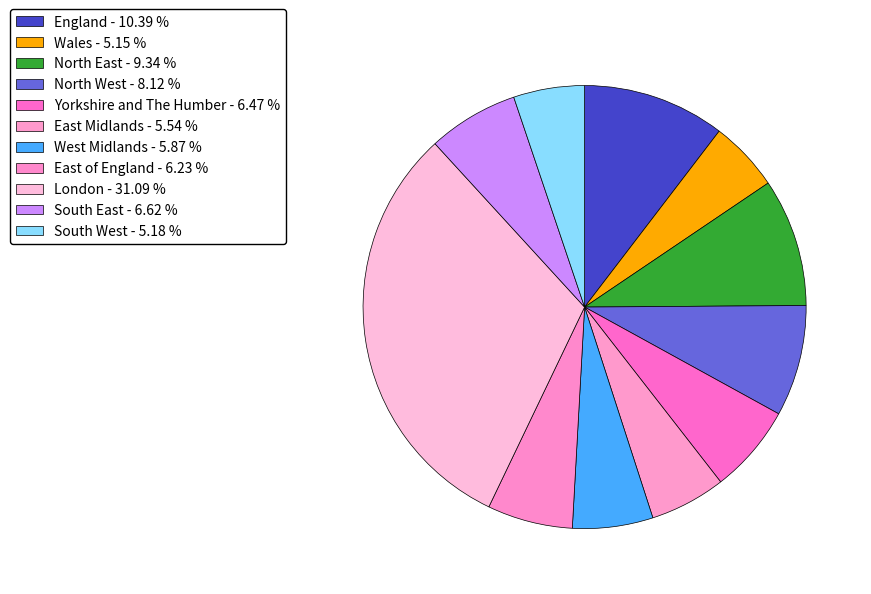

To the nearest percent, what percentage of the pie is South East?

7%